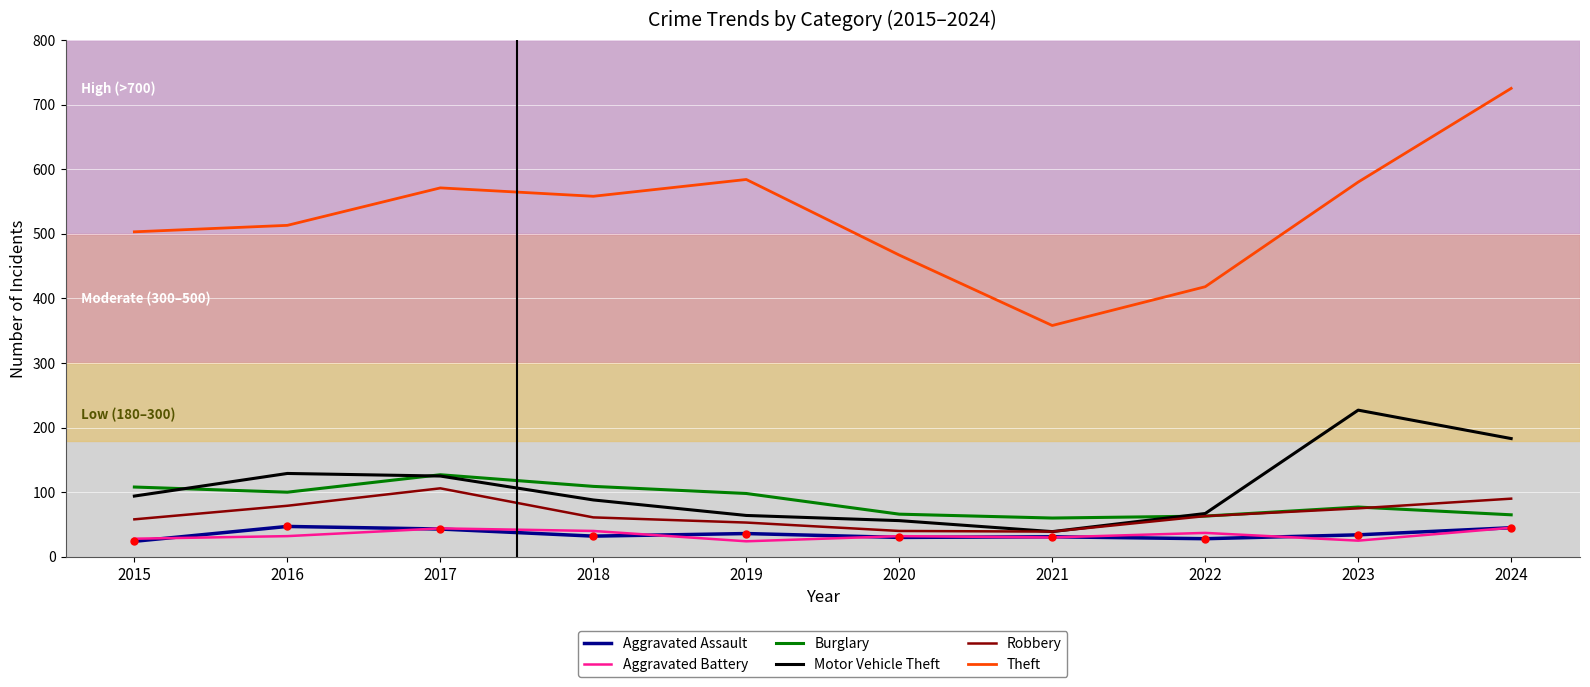

How many lines are shown in the chart?

6